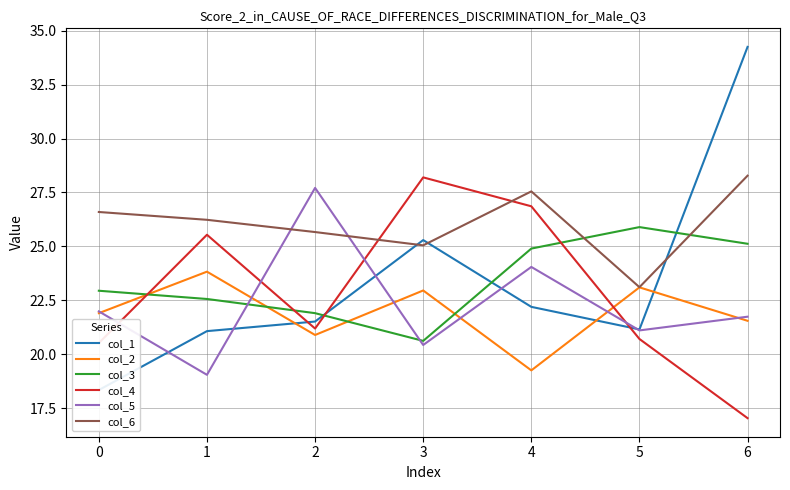

At which category is the sum across all series the highest?

6